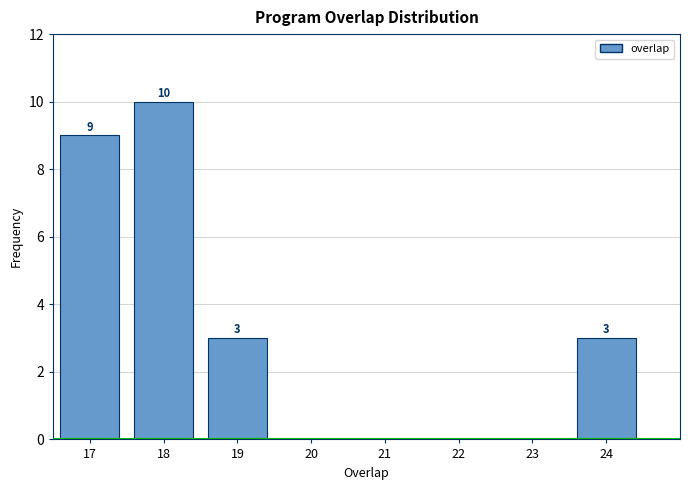

Reading left to right, transcribe all the data shown in this chart.

17=9	18=10	19=3	20=0	21=0	22=0	23=0	24=3